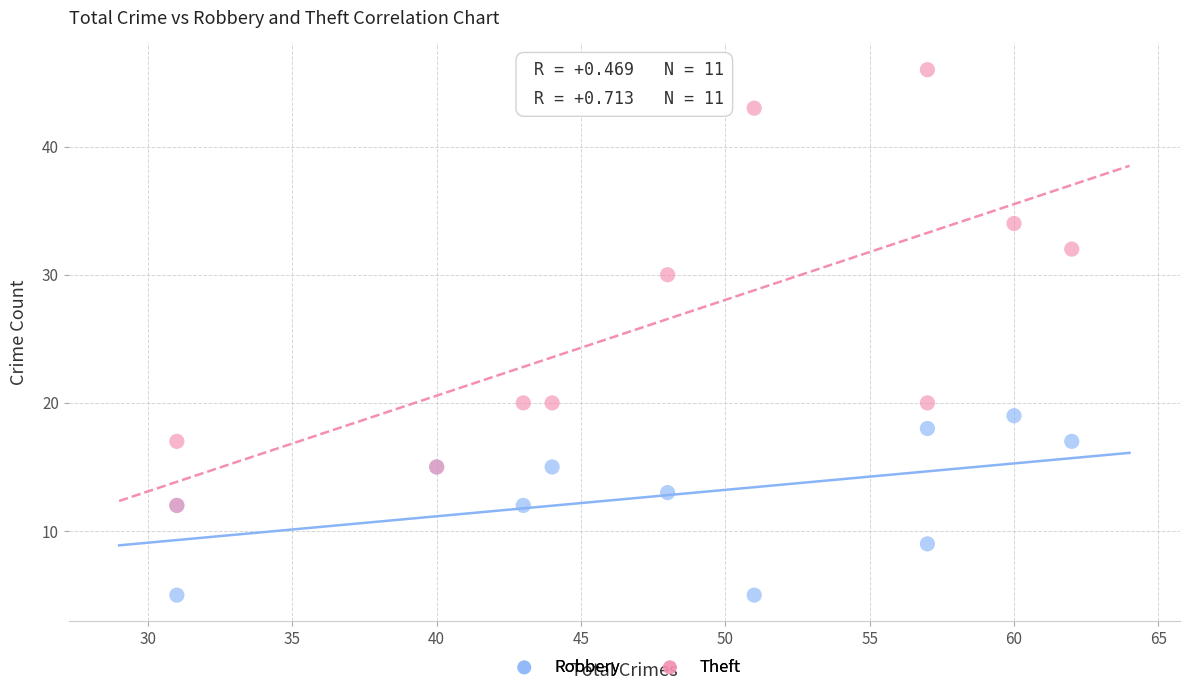

Which series contains the lowest Y value?

Robbery